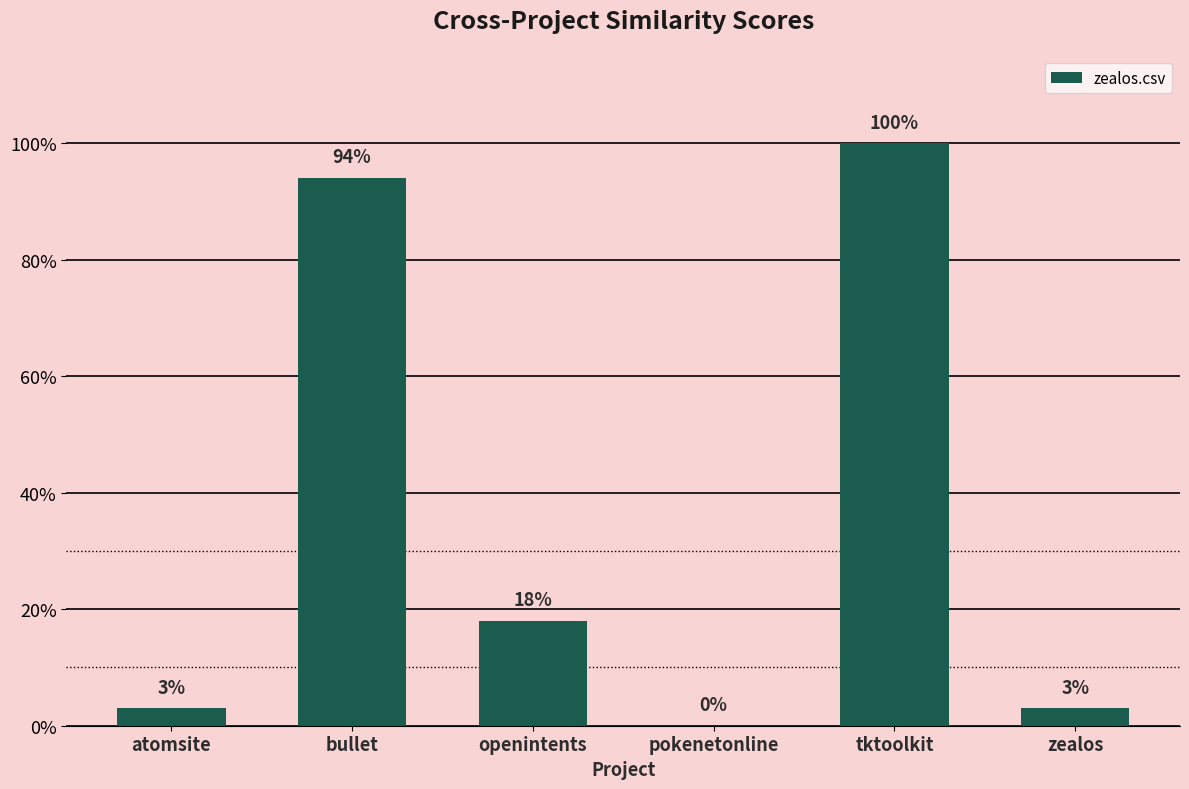

The value at bullet is 1.7. True or false?

False